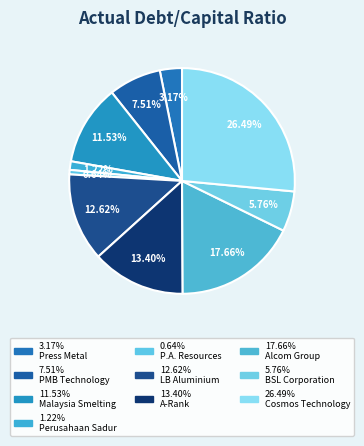

How many segments does this pie chart have?

10